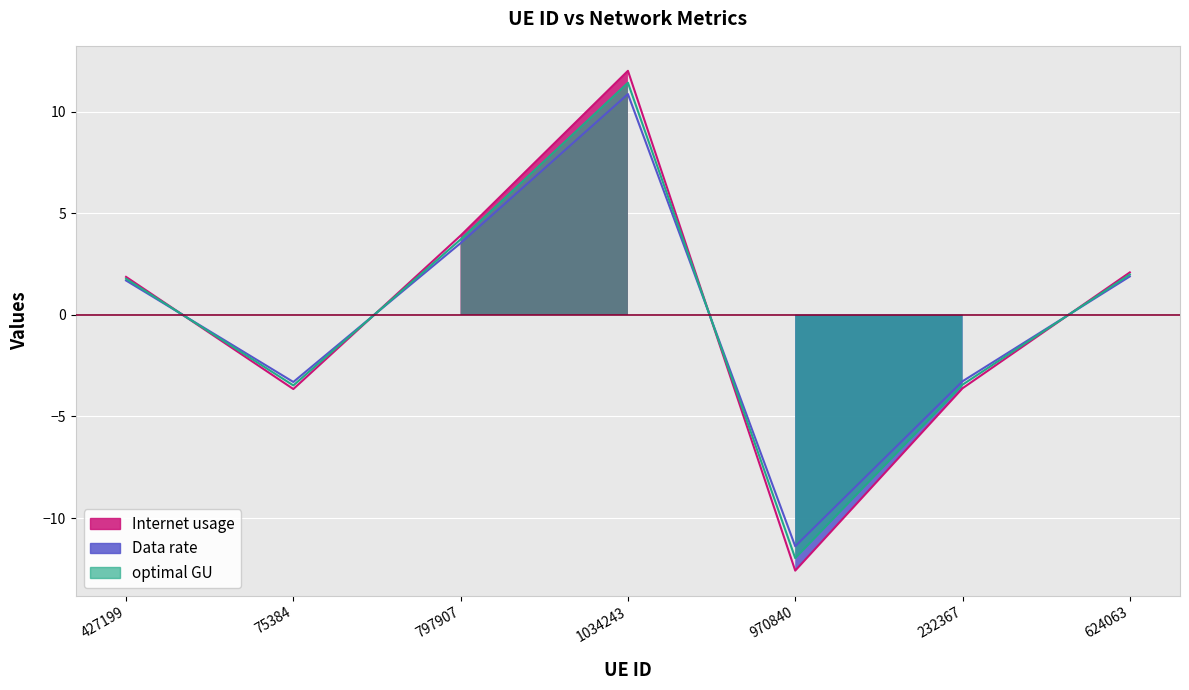

How many interior local valleys does the Data rate series have?

2